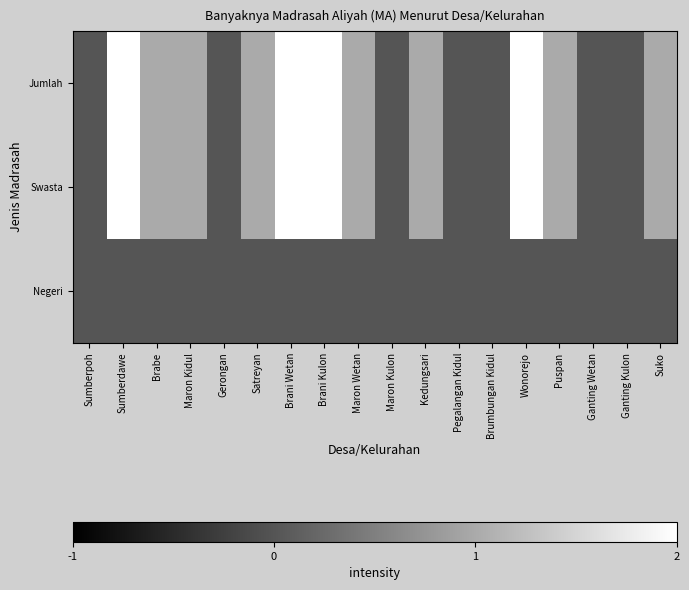

Reading left to right, what are all the values shown in this chart?

Negeri: Sumberpoh=0	Sumberdawe=0	Brabe=0	Maron Kidul=0	Gerongan=0	Satreyan=0	Brani Wetan=0	Brani Kulon=0	Maron Wetan=0	Maron Kulon=0	Kedungsari=0	Pegalangan Kidul=0	Brumbungan Kidul=0	Wonorejo=0	Puspan=0	Ganting Wetan=0	Ganting Kulon=0	Suko=0
Swasta: Sumberpoh=0	Sumberdawe=2	Brabe=1	Maron Kidul=1	Gerongan=0	Satreyan=1	Brani Wetan=2	Brani Kulon=2	Maron Wetan=1	Maron Kulon=0	Kedungsari=1	Pegalangan Kidul=0	Brumbungan Kidul=0	Wonorejo=2	Puspan=1	Ganting Wetan=0	Ganting Kulon=0	Suko=1
Jumlah: Sumberpoh=0	Sumberdawe=2	Brabe=1	Maron Kidul=1	Gerongan=0	Satreyan=1	Brani Wetan=2	Brani Kulon=2	Maron Wetan=1	Maron Kulon=0	Kedungsari=1	Pegalangan Kidul=0	Brumbungan Kidul=0	Wonorejo=2	Puspan=1	Ganting Wetan=0	Ganting Kulon=0	Suko=1